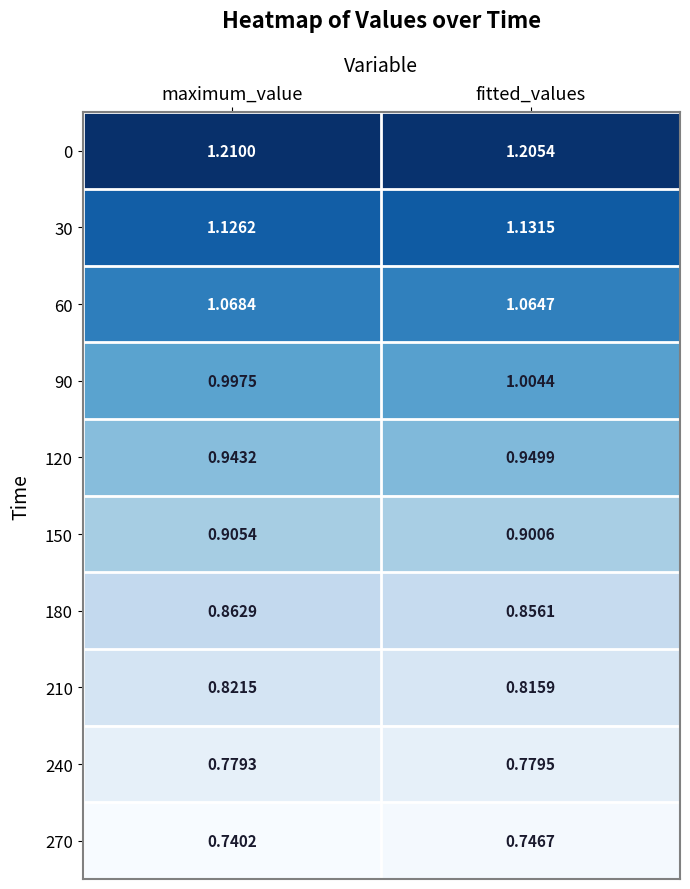

Where is 0 nearest to the value 1?

fitted_values